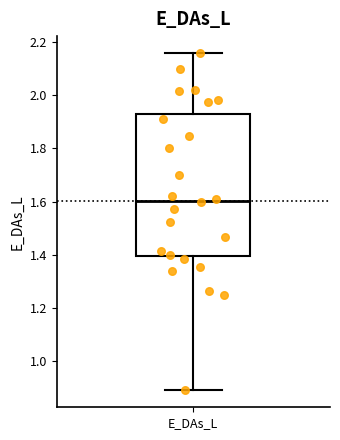

Where does the median line of the box for E_DAs_L sit on the y-axis? The values are not printed on the chart, so give them approximately, as read against the axis.

1.60